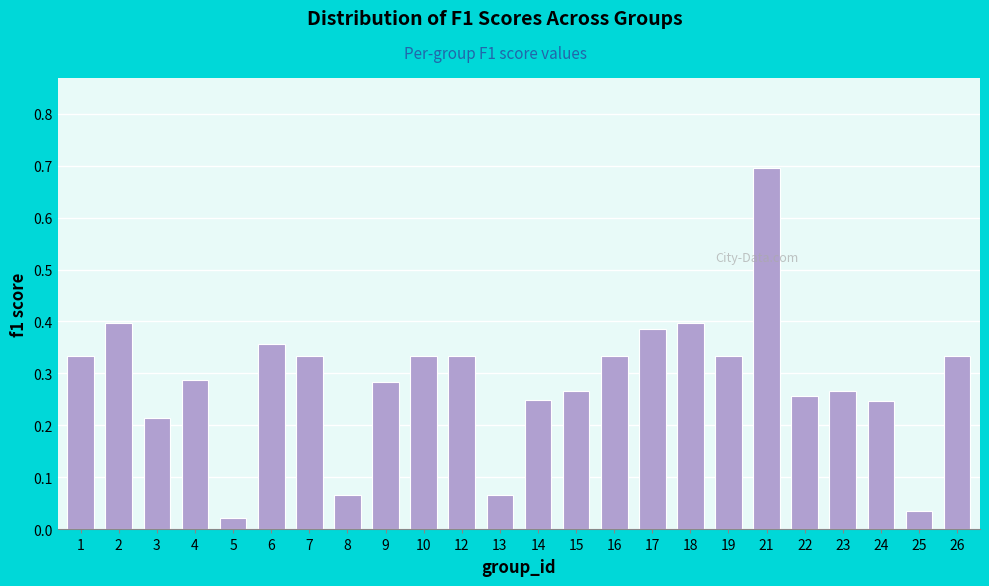

Which label corresponds to the largest value in the chart?

21